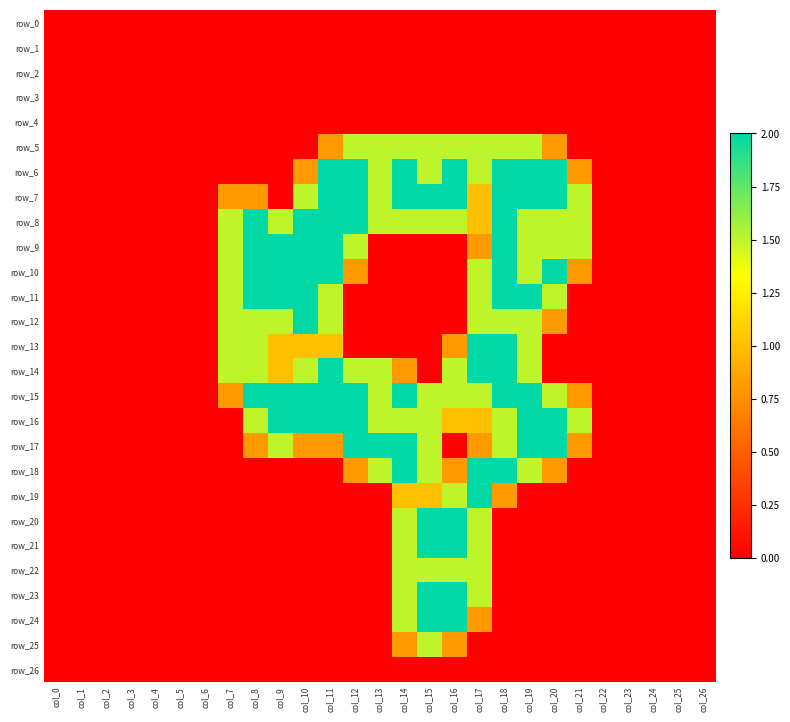

What is the difference between the maximum and minimum values in the row_8 series?

2.0